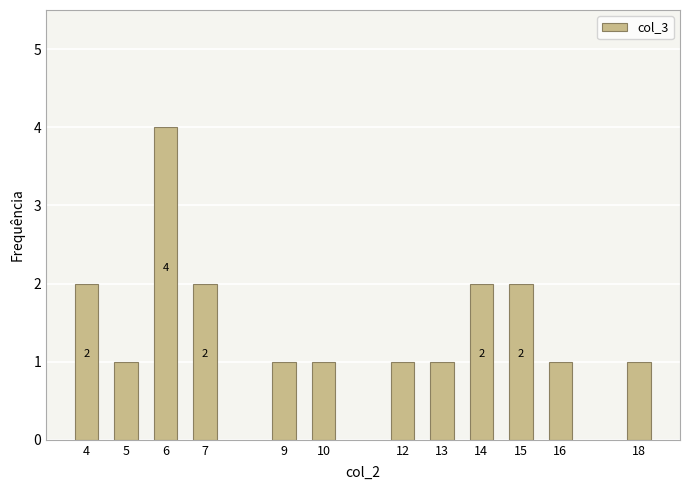

How many series are shown in this chart?

1